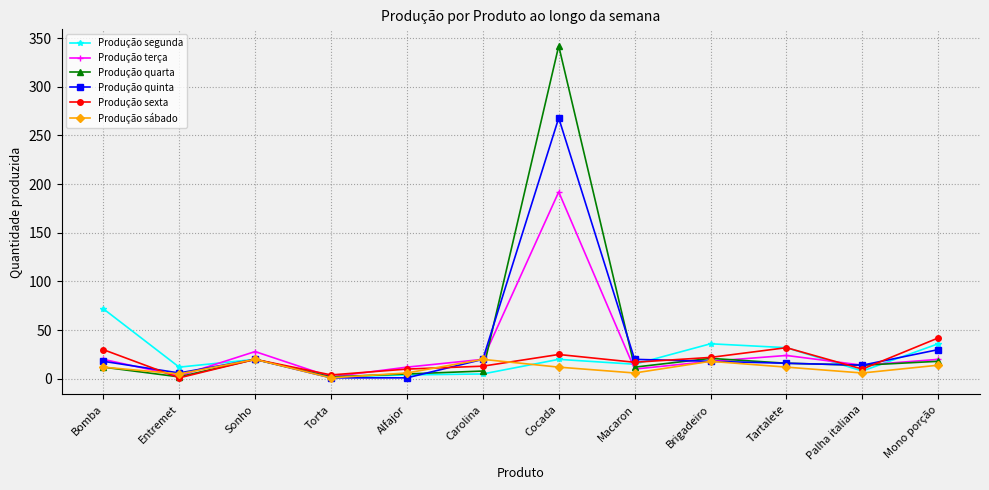

Is it true that Produção sábado equals 6 at Macaron?

True